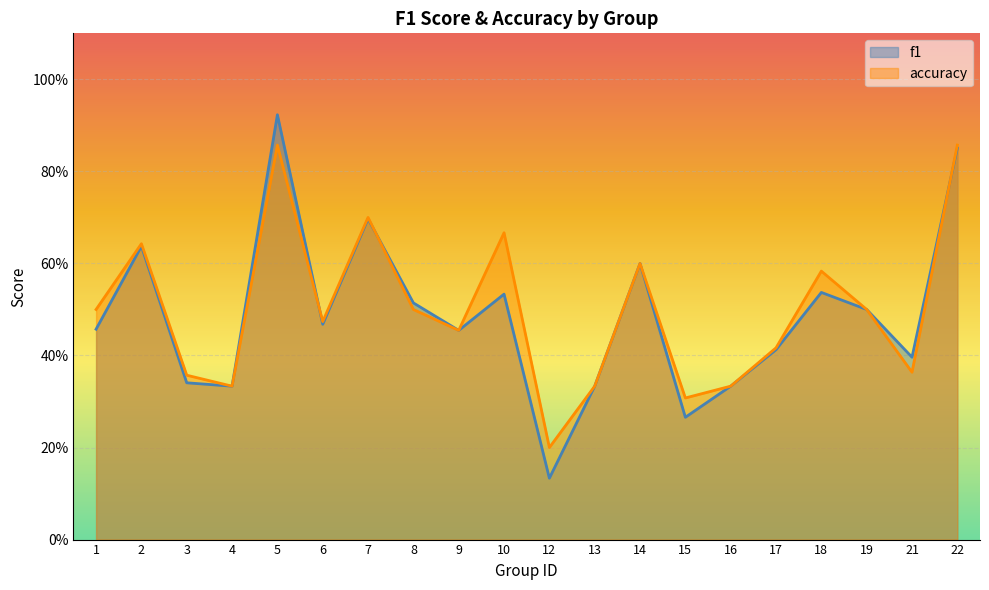

List the series in order of their peak value, highest first.

f1, accuracy